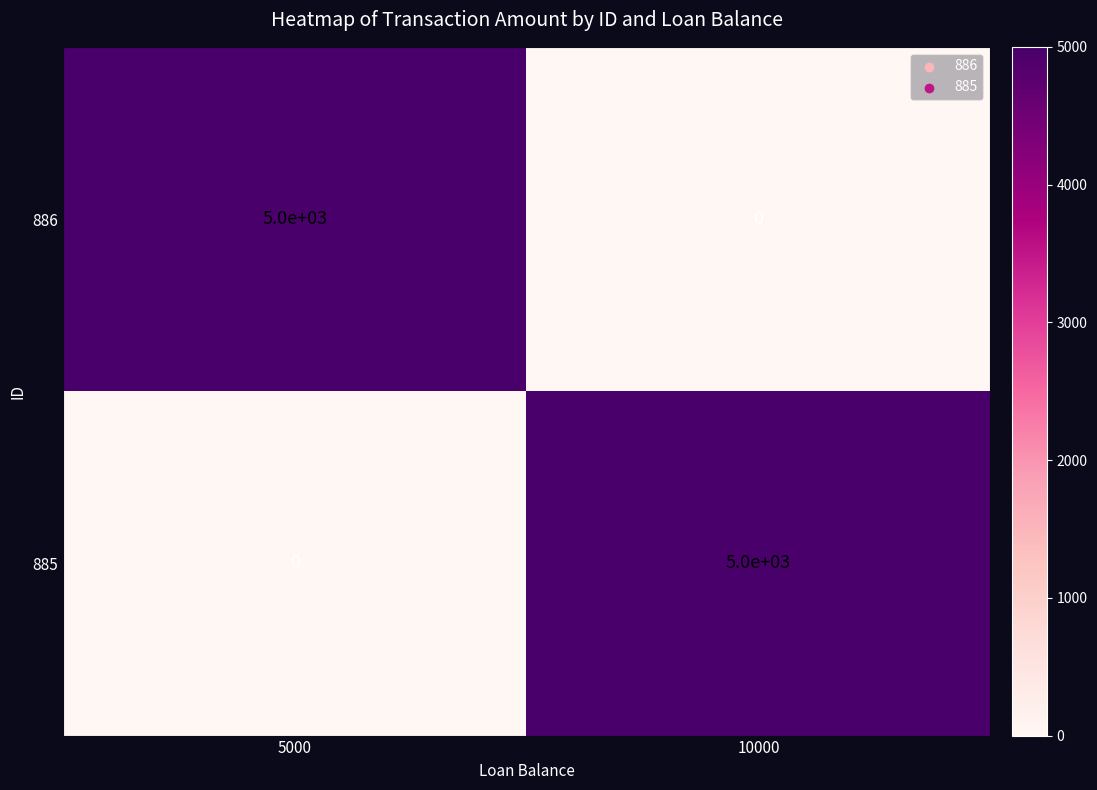

The value of 885 at 5000 is 0. True or false?

True